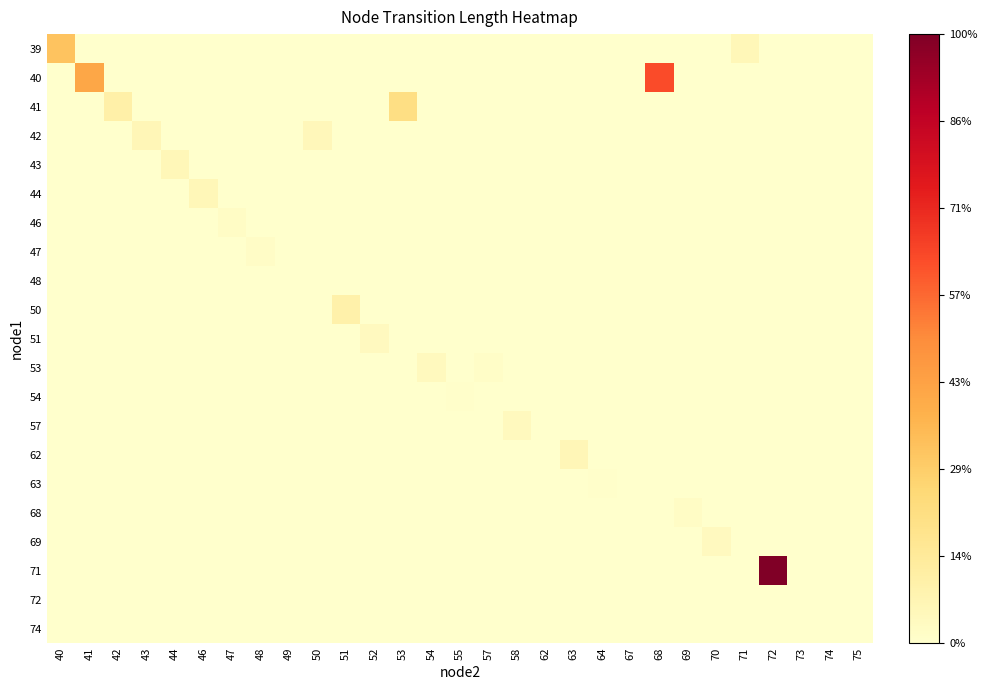

Reading left to right, list all the values displayed in this chart.

39: 40=0.3	41=0.0	42=0.0	43=0.0	44=0.0	46=0.0	47=0.0	48=0.0	49=0.0	50=0.0	51=0.0	52=0.0	53=0.0	54=0.0	55=0.0	57=0.0	58=0.0	62=0.0	63=0.0	64=0.0	67=0.0	68=0.0	69=0.0	70=0.0	71=0.1	72=0.0	73=0.0	74=0.0	75=0.0
40: 40=0.0	41=0.4	42=0.0	43=0.0	44=0.0	46=0.0	47=0.0	48=0.0	49=0.0	50=0.0	51=0.0	52=0.0	53=0.0	54=0.0	55=0.0	57=0.0	58=0.0	62=0.0	63=0.0	64=0.0	67=0.0	68=0.6	69=0.0	70=0.0	71=0.0	72=0.0	73=0.0	74=0.0	75=0.0
41: 40=0.0	41=0.0	42=0.1	43=0.0	44=0.0	46=0.0	47=0.0	48=0.0	49=0.0	50=0.0	51=0.0	52=0.0	53=0.2	54=0.0	55=0.0	57=0.0	58=0.0	62=0.0	63=0.0	64=0.0	67=0.0	68=0.0	69=0.0	70=0.0	71=0.0	72=0.0	73=0.0	74=0.0	75=0.0
42: 40=0.0	41=0.0	42=0.0	43=0.1	44=0.0	46=0.0	47=0.0	48=0.0	49=0.0	50=0.1	51=0.0	52=0.0	53=0.0	54=0.0	55=0.0	57=0.0	58=0.0	62=0.0	63=0.0	64=0.0	67=0.0	68=0.0	69=0.0	70=0.0	71=0.0	72=0.0	73=0.0	74=0.0	75=0.0
43: 40=0.0	41=0.0	42=0.0	43=0.0	44=0.1	46=0.0	47=0.0	48=0.0	49=0.0	50=0.0	51=0.0	52=0.0	53=0.0	54=0.0	55=0.0	57=0.0	58=0.0	62=0.0	63=0.0	64=0.0	67=0.0	68=0.0	69=0.0	70=0.0	71=0.0	72=0.0	73=0.0	74=0.0	75=0.0
44: 40=0.0	41=0.0	42=0.0	43=0.0	44=0.0	46=0.1	47=0.0	48=0.0	49=0.0	50=0.0	51=0.0	52=0.0	53=0.0	54=0.0	55=0.0	57=0.0	58=0.0	62=0.0	63=0.0	64=0.0	67=0.0	68=0.0	69=0.0	70=0.0	71=0.0	72=0.0	73=0.0	74=0.0	75=0.0
46: 40=0.0	41=0.0	42=0.0	43=0.0	44=0.0	46=0.0	47=0.0	48=0.0	49=0.0	50=0.0	51=0.0	52=0.0	53=0.0	54=0.0	55=0.0	57=0.0	58=0.0	62=0.0	63=0.0	64=0.0	67=0.0	68=0.0	69=0.0	70=0.0	71=0.0	72=0.0	73=0.0	74=0.0	75=0.0
47: 40=0.0	41=0.0	42=0.0	43=0.0	44=0.0	46=0.0	47=0.0	48=0.0	49=0.0	50=0.0	51=0.0	52=0.0	53=0.0	54=0.0	55=0.0	57=0.0	58=0.0	62=0.0	63=0.0	64=0.0	67=0.0	68=0.0	69=0.0	70=0.0	71=0.0	72=0.0	73=0.0	74=0.0	75=0.0
48: 40=0.0	41=0.0	42=0.0	43=0.0	44=0.0	46=0.0	47=0.0	48=0.0	49=0.0	50=0.0	51=0.0	52=0.0	53=0.0	54=0.0	55=0.0	57=0.0	58=0.0	62=0.0	63=0.0	64=0.0	67=0.0	68=0.0	69=0.0	70=0.0	71=0.0	72=0.0	73=0.0	74=0.0	75=0.0
50: 40=0.0	41=0.0	42=0.0	43=0.0	44=0.0	46=0.0	47=0.0	48=0.0	49=0.0	50=0.0	51=0.1	52=0.0	53=0.0	54=0.0	55=0.0	57=0.0	58=0.0	62=0.0	63=0.0	64=0.0	67=0.0	68=0.0	69=0.0	70=0.0	71=0.0	72=0.0	73=0.0	74=0.0	75=0.0
51: 40=0.0	41=0.0	42=0.0	43=0.0	44=0.0	46=0.0	47=0.0	48=0.0	49=0.0	50=0.0	51=0.0	52=0.0	53=0.0	54=0.0	55=0.0	57=0.0	58=0.0	62=0.0	63=0.0	64=0.0	67=0.0	68=0.0	69=0.0	70=0.0	71=0.0	72=0.0	73=0.0	74=0.0	75=0.0
53: 40=0.0	41=0.0	42=0.0	43=0.0	44=0.0	46=0.0	47=0.0	48=0.0	49=0.0	50=0.0	51=0.0	52=0.0	53=0.0	54=0.0	55=0.0	57=0.0	58=0.0	62=0.0	63=0.0	64=0.0	67=0.0	68=0.0	69=0.0	70=0.0	71=0.0	72=0.0	73=0.0	74=0.0	75=0.0
54: 40=0.0	41=0.0	42=0.0	43=0.0	44=0.0	46=0.0	47=0.0	48=0.0	49=0.0	50=0.0	51=0.0	52=0.0	53=0.0	54=0.0	55=0.0	57=0.0	58=0.0	62=0.0	63=0.0	64=0.0	67=0.0	68=0.0	69=0.0	70=0.0	71=0.0	72=0.0	73=0.0	74=0.0	75=0.0
57: 40=0.0	41=0.0	42=0.0	43=0.0	44=0.0	46=0.0	47=0.0	48=0.0	49=0.0	50=0.0	51=0.0	52=0.0	53=0.0	54=0.0	55=0.0	57=0.0	58=0.0	62=0.0	63=0.0	64=0.0	67=0.0	68=0.0	69=0.0	70=0.0	71=0.0	72=0.0	73=0.0	74=0.0	75=0.0
62: 40=0.0	41=0.0	42=0.0	43=0.0	44=0.0	46=0.0	47=0.0	48=0.0	49=0.0	50=0.0	51=0.0	52=0.0	53=0.0	54=0.0	55=0.0	57=0.0	58=0.0	62=0.0	63=0.1	64=0.0	67=0.0	68=0.0	69=0.0	70=0.0	71=0.0	72=0.0	73=0.0	74=0.0	75=0.0
63: 40=0.0	41=0.0	42=0.0	43=0.0	44=0.0	46=0.0	47=0.0	48=0.0	49=0.0	50=0.0	51=0.0	52=0.0	53=0.0	54=0.0	55=0.0	57=0.0	58=0.0	62=0.0	63=0.0	64=0.0	67=0.0	68=0.0	69=0.0	70=0.0	71=0.0	72=0.0	73=0.0	74=0.0	75=0.0
68: 40=0.0	41=0.0	42=0.0	43=0.0	44=0.0	46=0.0	47=0.0	48=0.0	49=0.0	50=0.0	51=0.0	52=0.0	53=0.0	54=0.0	55=0.0	57=0.0	58=0.0	62=0.0	63=0.0	64=0.0	67=0.0	68=0.0	69=0.0	70=0.0	71=0.0	72=0.0	73=0.0	74=0.0	75=0.0
69: 40=0.0	41=0.0	42=0.0	43=0.0	44=0.0	46=0.0	47=0.0	48=0.0	49=0.0	50=0.0	51=0.0	52=0.0	53=0.0	54=0.0	55=0.0	57=0.0	58=0.0	62=0.0	63=0.0	64=0.0	67=0.0	68=0.0	69=0.0	70=0.0	71=0.0	72=0.0	73=0.0	74=0.0	75=0.0
71: 40=0.0	41=0.0	42=0.0	43=0.0	44=0.0	46=0.0	47=0.0	48=0.0	49=0.0	50=0.0	51=0.0	52=0.0	53=0.0	54=0.0	55=0.0	57=0.0	58=0.0	62=0.0	63=0.0	64=0.0	67=0.0	68=0.0	69=0.0	70=0.0	71=0.0	72=1.0	73=0.0	74=0.0	75=0.0
72: 40=0.0	41=0.0	42=0.0	43=0.0	44=0.0	46=0.0	47=0.0	48=0.0	49=0.0	50=0.0	51=0.0	52=0.0	53=0.0	54=0.0	55=0.0	57=0.0	58=0.0	62=0.0	63=0.0	64=0.0	67=0.0	68=0.0	69=0.0	70=0.0	71=0.0	72=0.0	73=0.0	74=0.0	75=0.0
74: 40=0.0	41=0.0	42=0.0	43=0.0	44=0.0	46=0.0	47=0.0	48=0.0	49=0.0	50=0.0	51=0.0	52=0.0	53=0.0	54=0.0	55=0.0	57=0.0	58=0.0	62=0.0	63=0.0	64=0.0	67=0.0	68=0.0	69=0.0	70=0.0	71=0.0	72=0.0	73=0.0	74=0.0	75=0.0